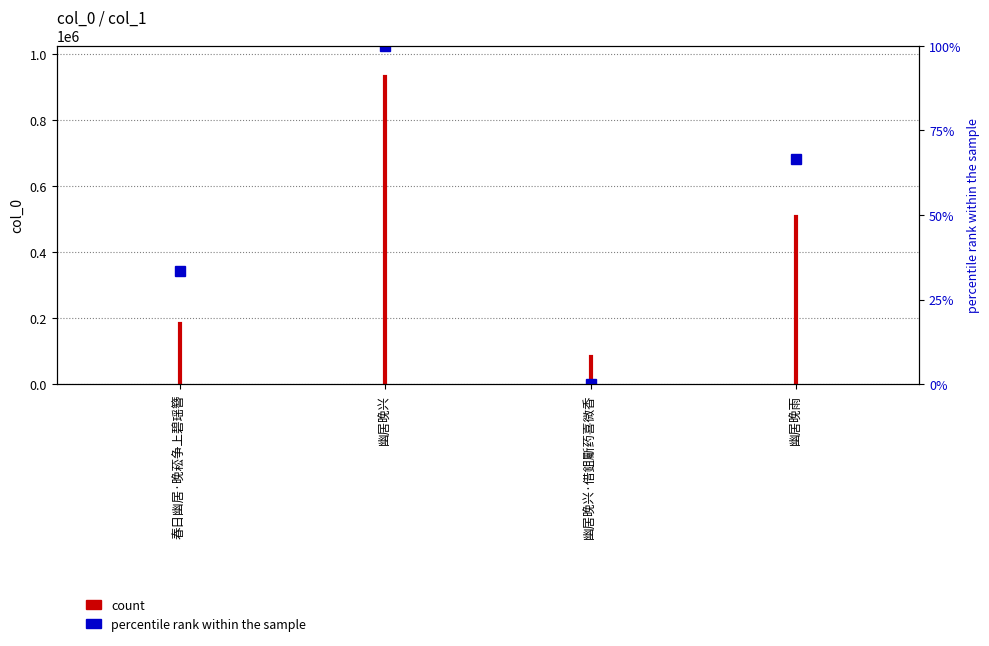

The chart shows a value of -101687 at 春日幽居·晚菘争上碧瑶簪. True or false?

False